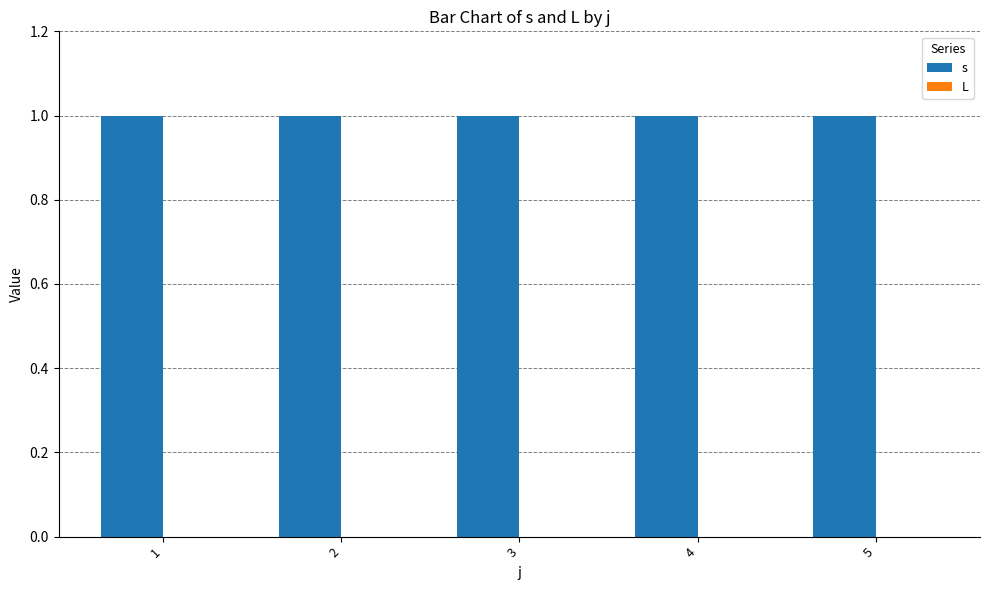

Rank the series at 2 from highest to lowest value.

s, L